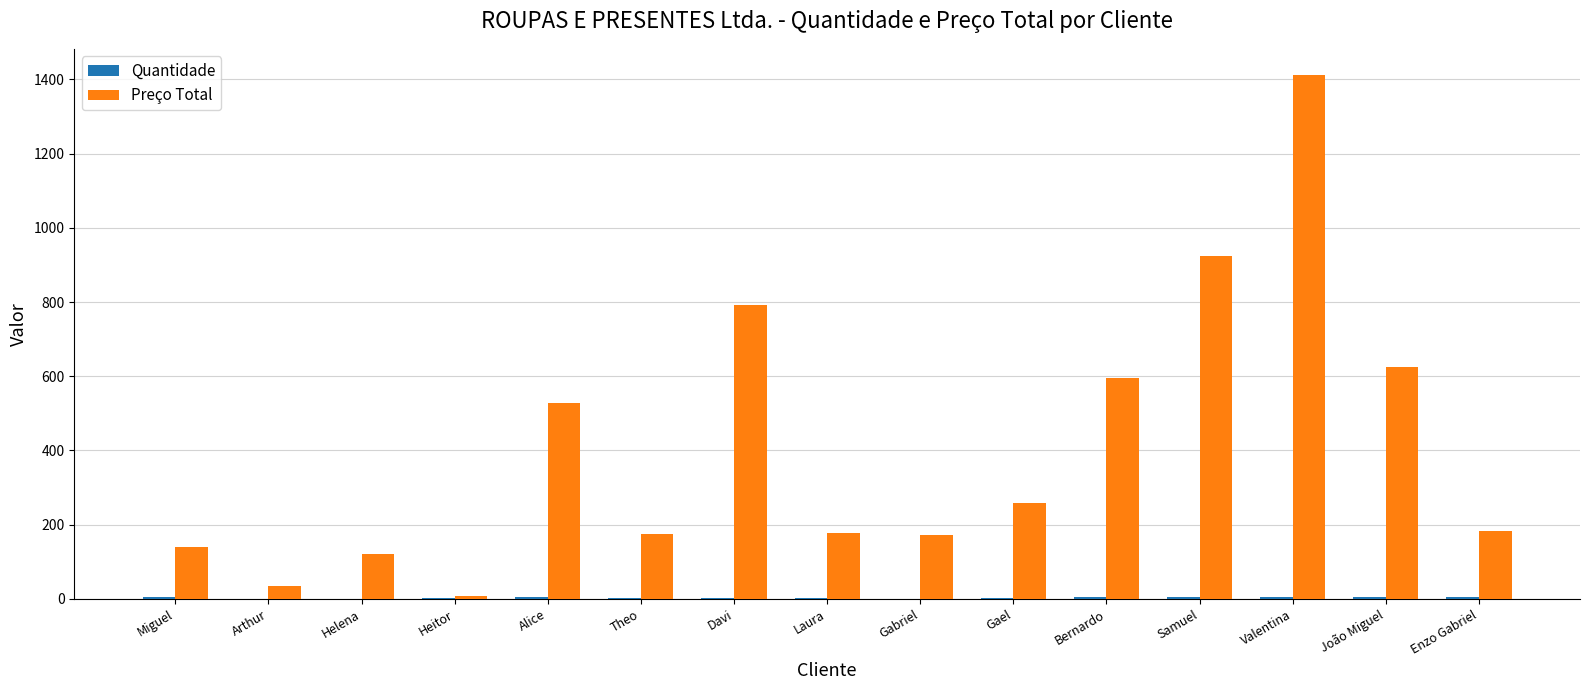

Which category has the highest value in the Preço Total series?

Valentina